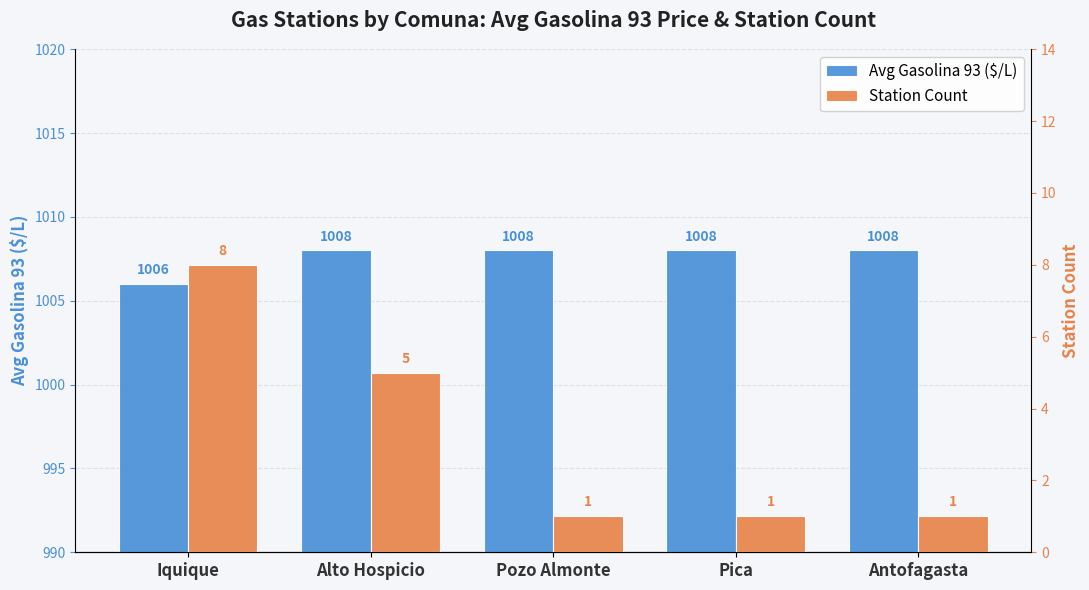

Count the Avg Gasolina 93 ($/L) values in the range 1008 to 1009.

4